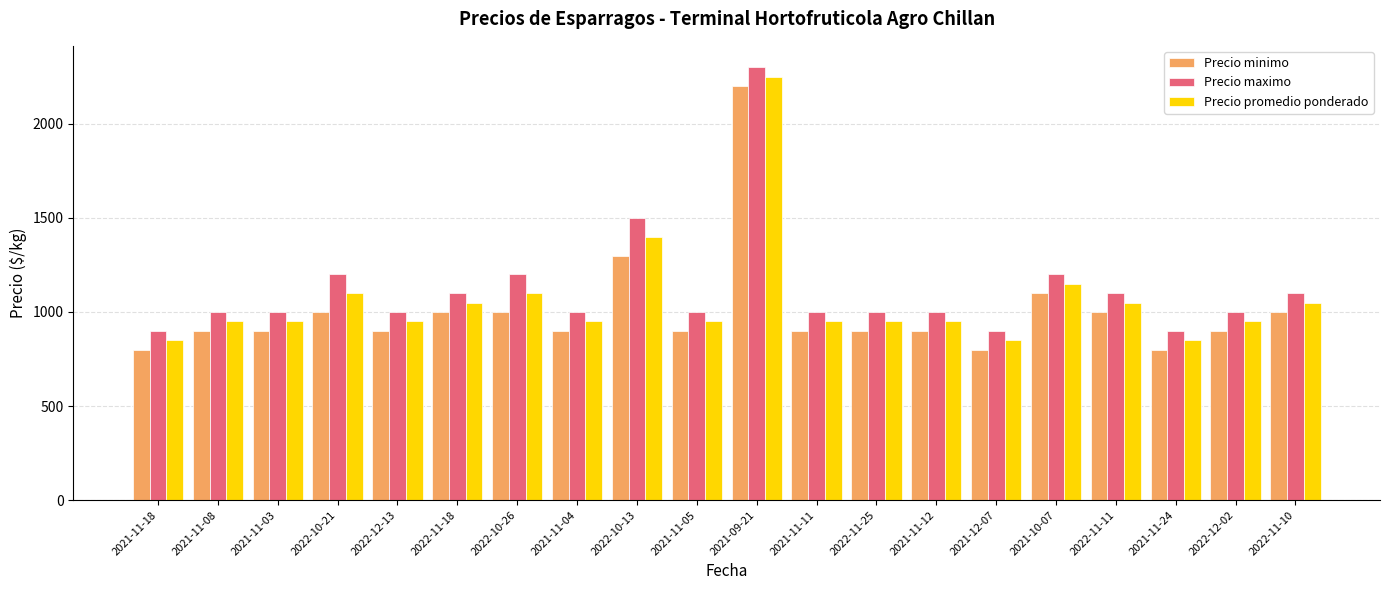

Which series changed the most between 2022-10-26 and 2021-09-21?

Precio minimo